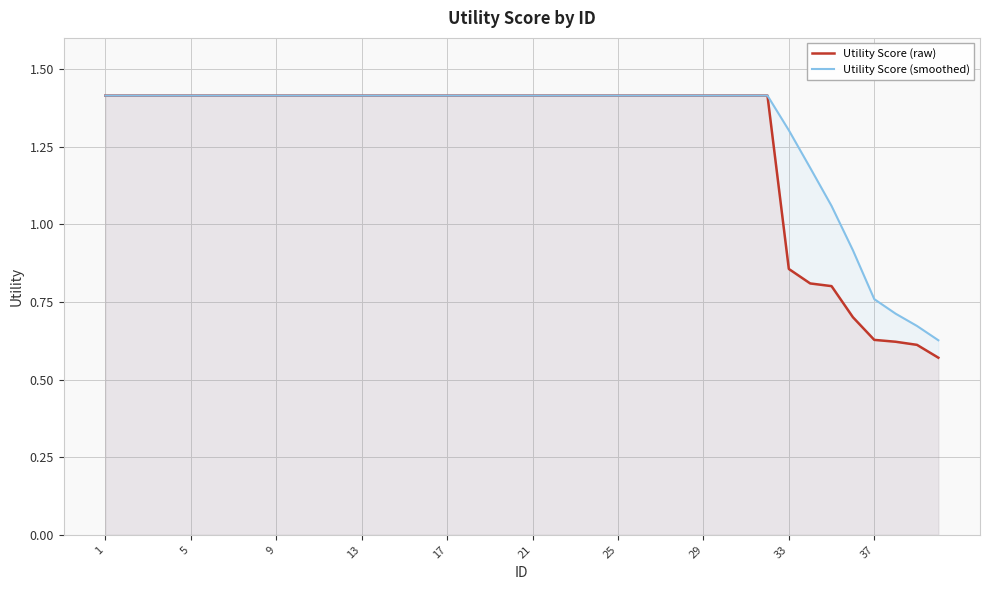

What is the greatest value displayed?

1.4